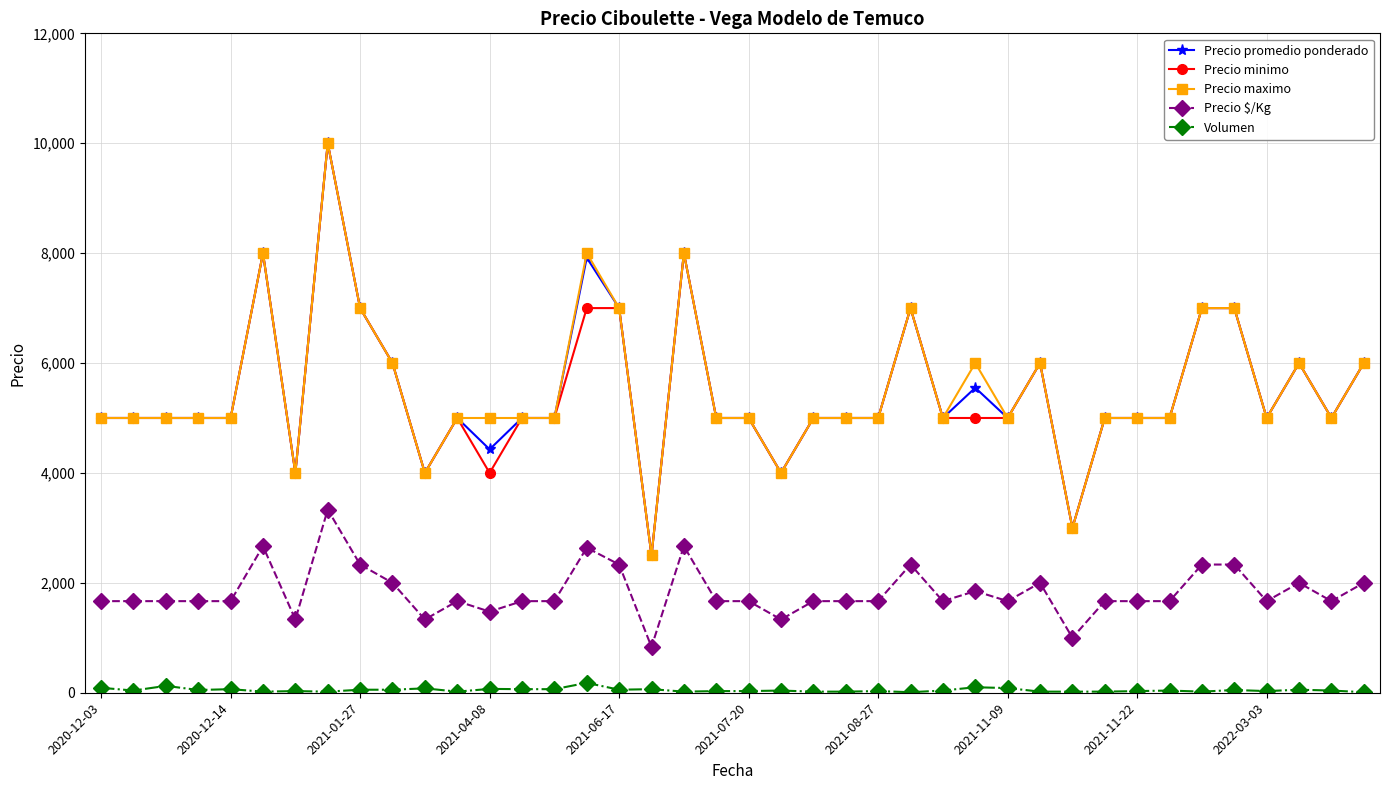

At how many categories does at least one series exceed 604?

40